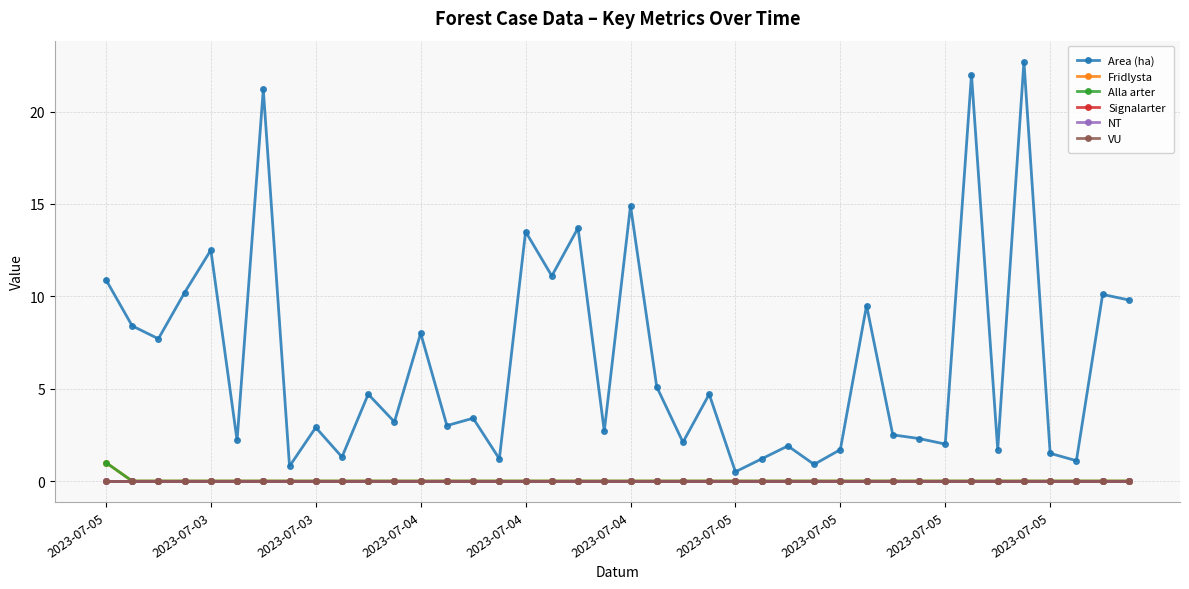

True or false: VU and Signalarter intersect in this chart.

False